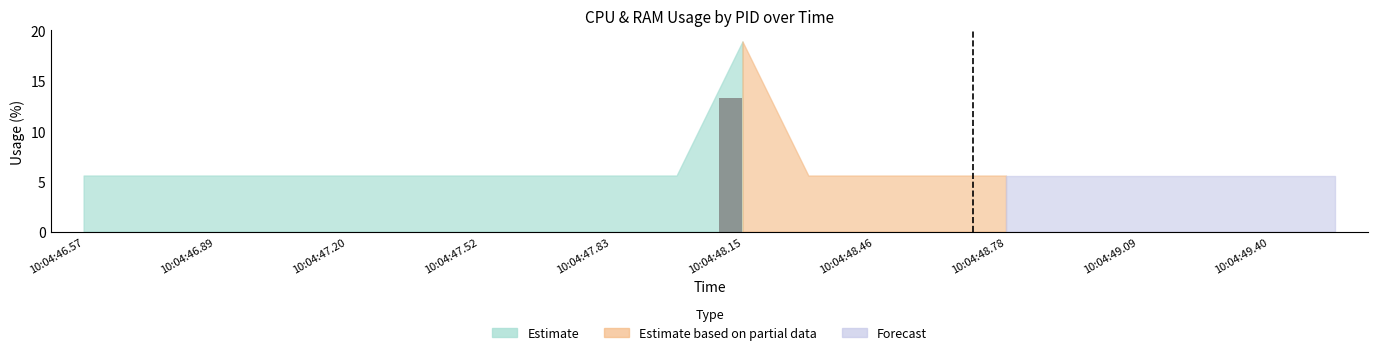

What is the sum of all values?

13.3